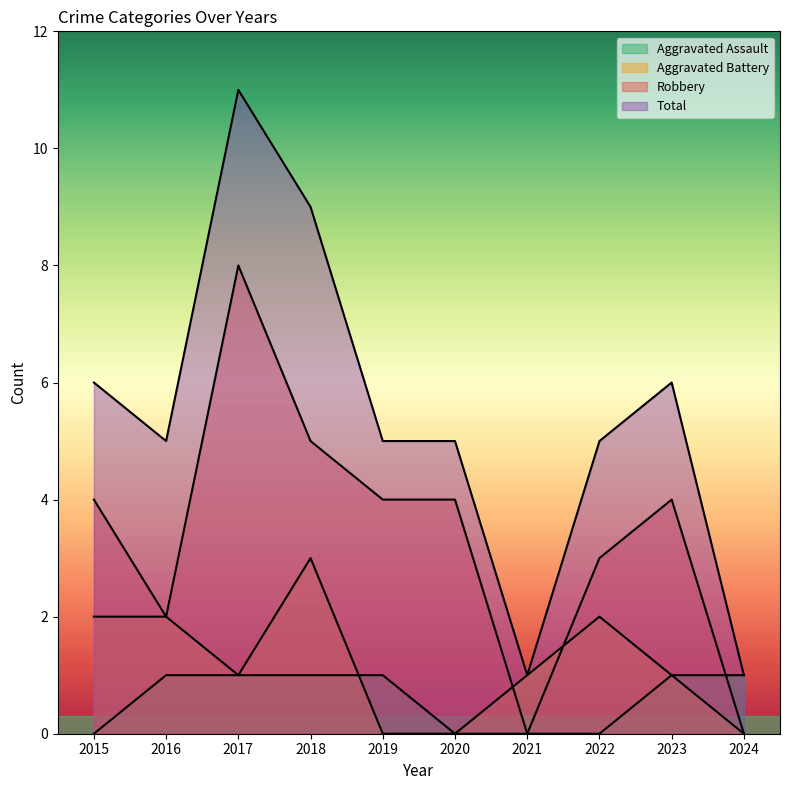

How many lines are shown in the chart?

4